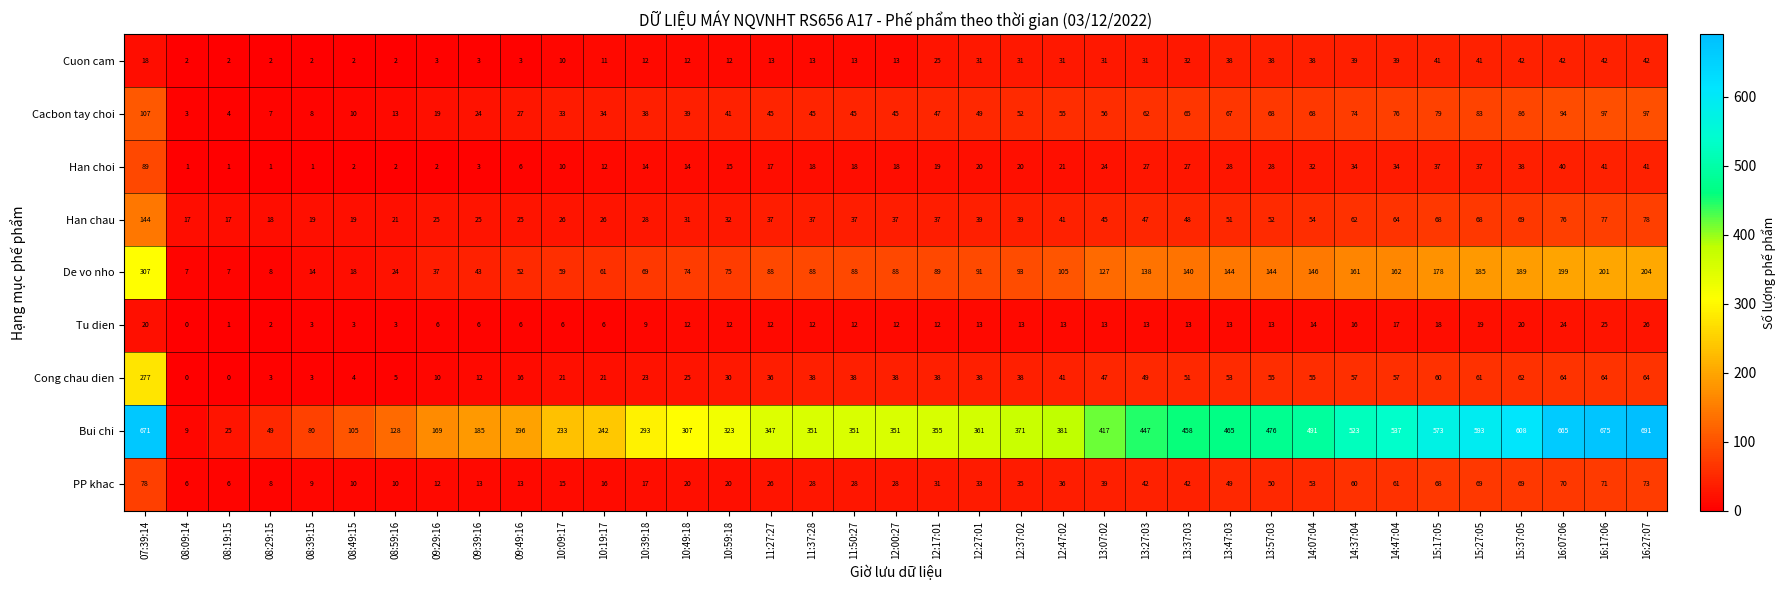

Rank the series by their maximum value, from lowest to highest.

Tu dien, Cuon cam, PP khac, Han choi, Cacbon tay choi, Han chau, Cong chau dien, De vo nho, Bui chi